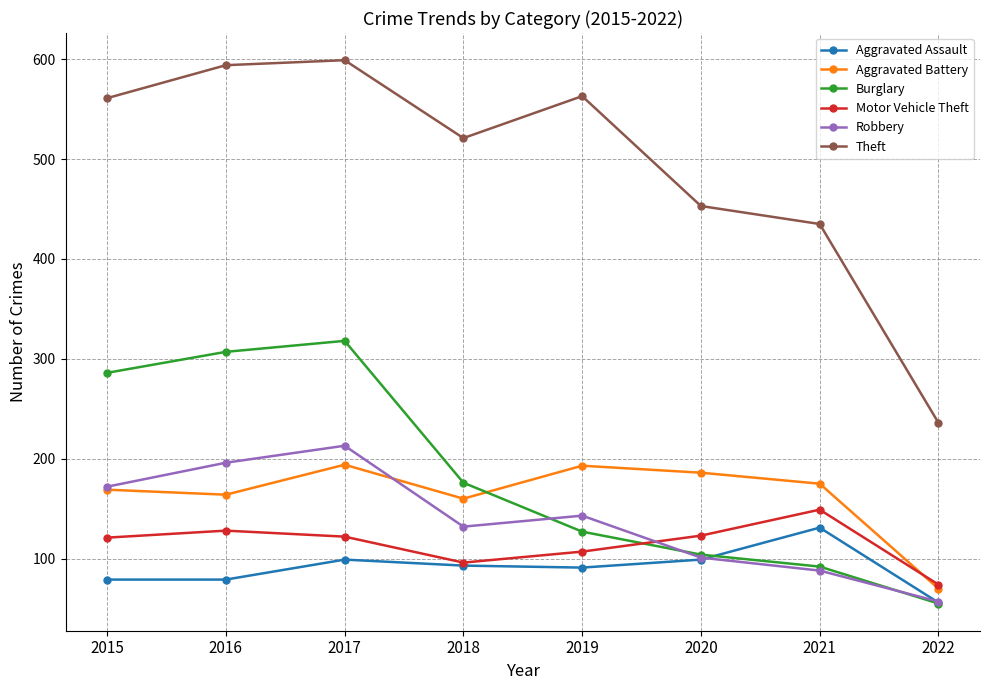

What is the difference between the Motor Vehicle Theft values at 2016 and 2018?

32